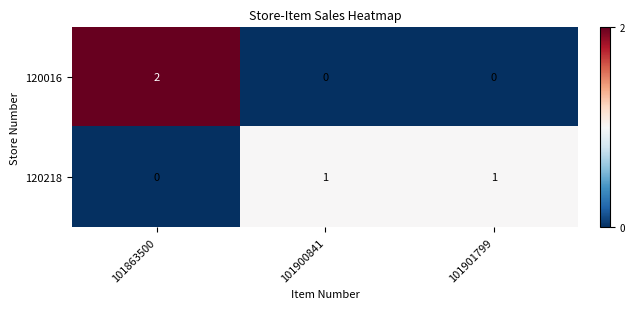

Reading right to left, list all the values displayed in this chart.

120016: 0	0	2
120218: 1	1	0